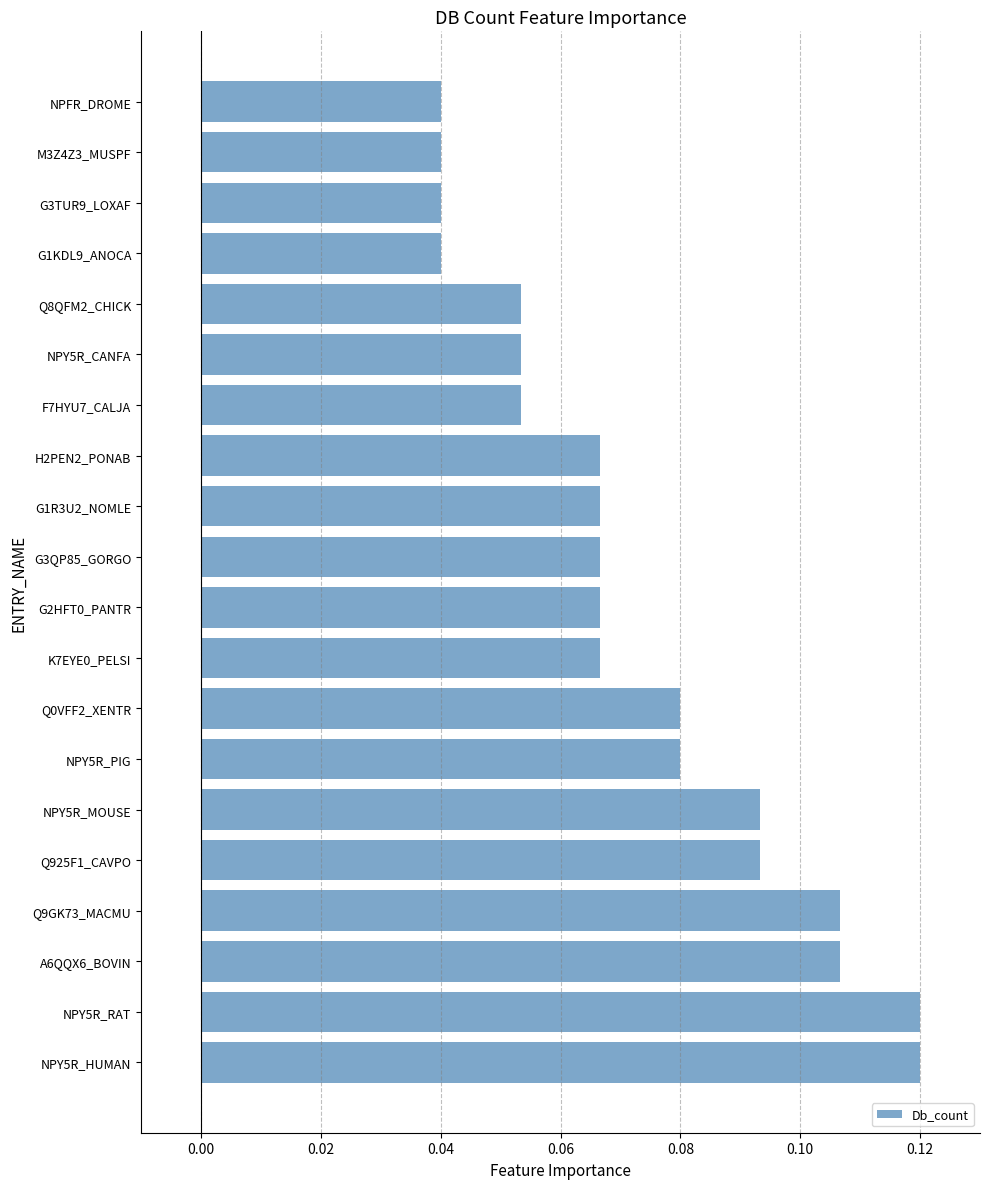

How many values are between 0 and 1?

20